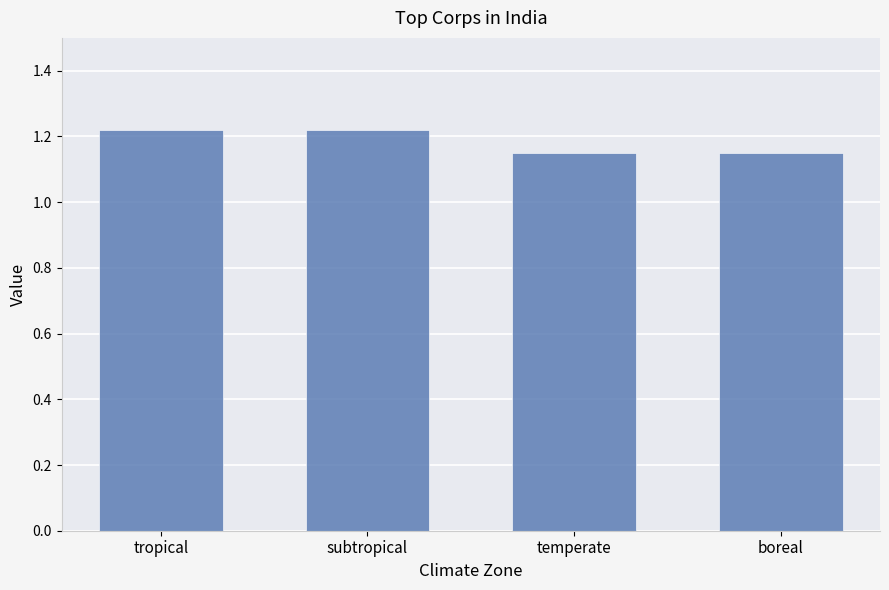

What position from the right is boreal?

1